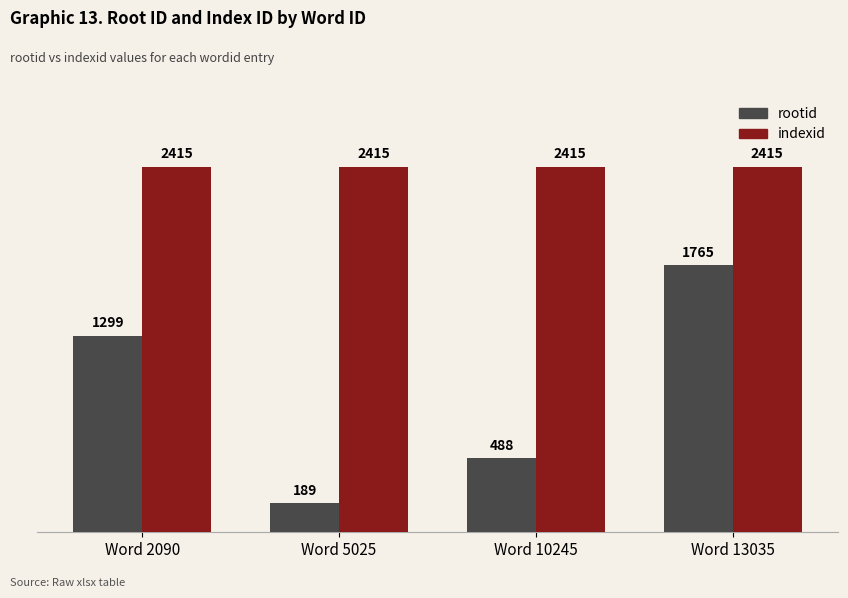

At how many categories does at least one series exceed 842?

4